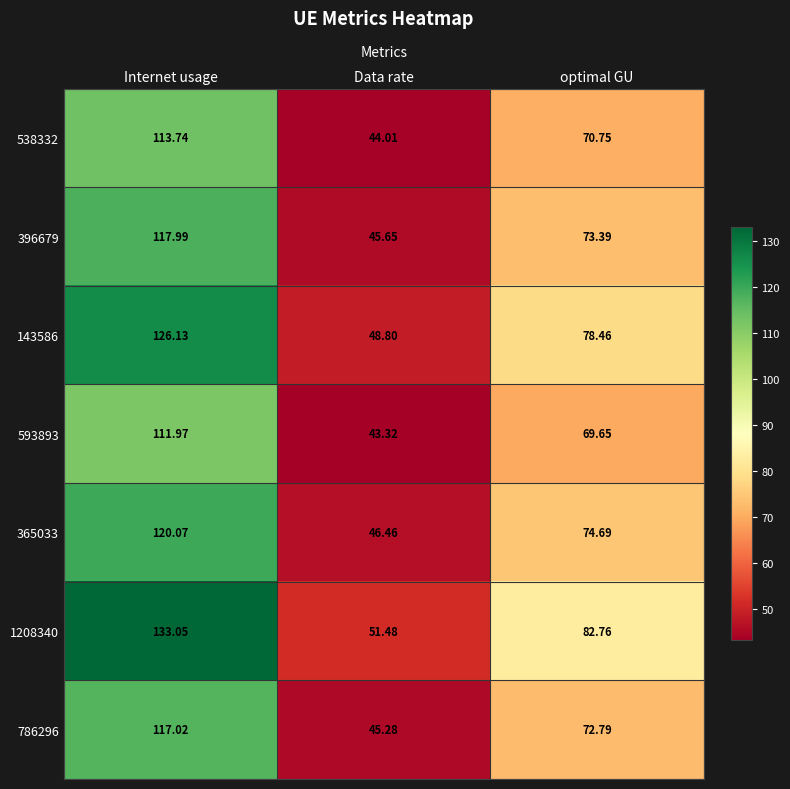

At which category is the sum across all series the highest?

Internet usage